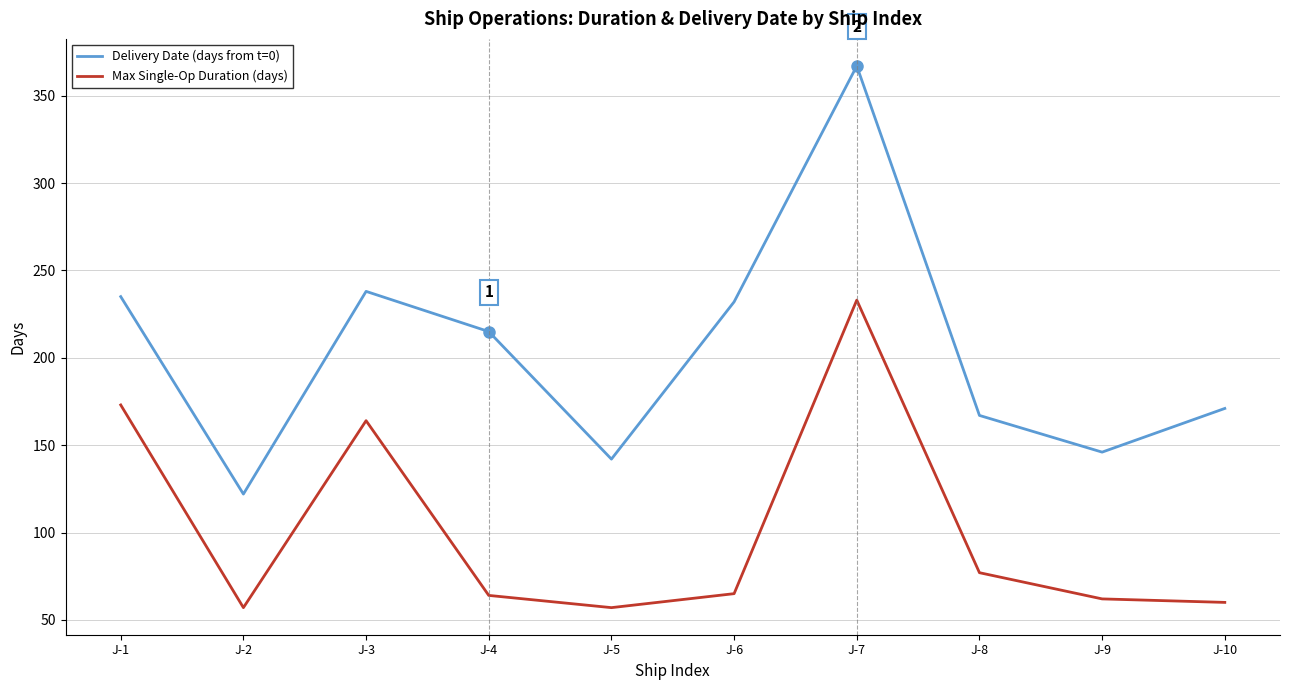

True or false: Max Single-Op Duration (days) and Delivery Date (days from t=0) intersect in this chart.

False